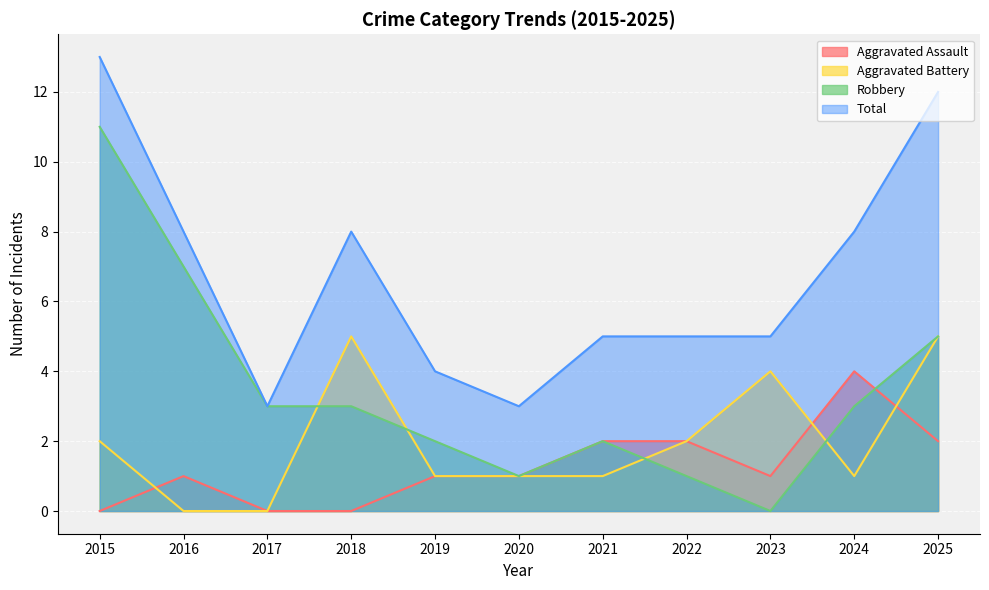

What are all the series names shown in the legend?

Aggravated Assault, Aggravated Battery, Robbery, Total